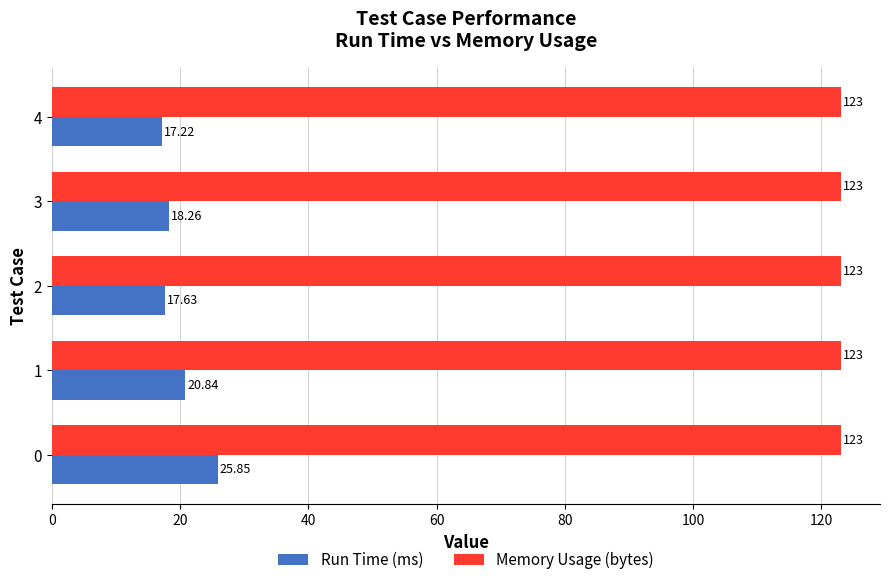

Is the value of Run Time (ms) at 2 greater than the value of Memory Usage (bytes) at 2?

No